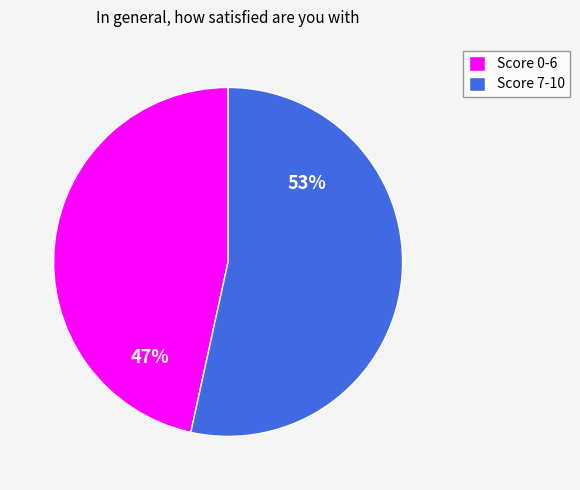

How many segments does this pie chart have?

2